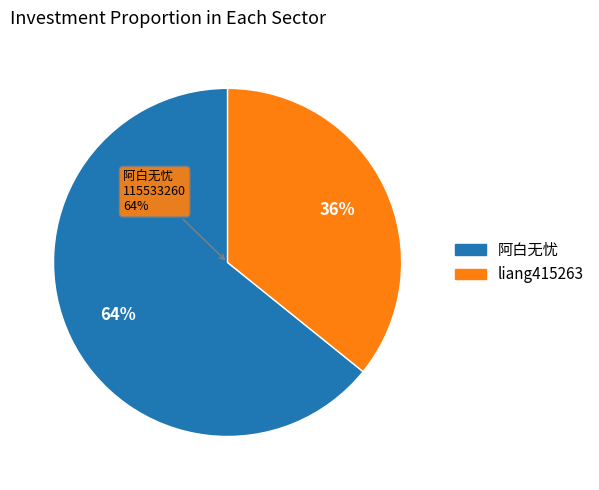

To the nearest percent, what is the difference between the largest and smallest slice percentages?

28%